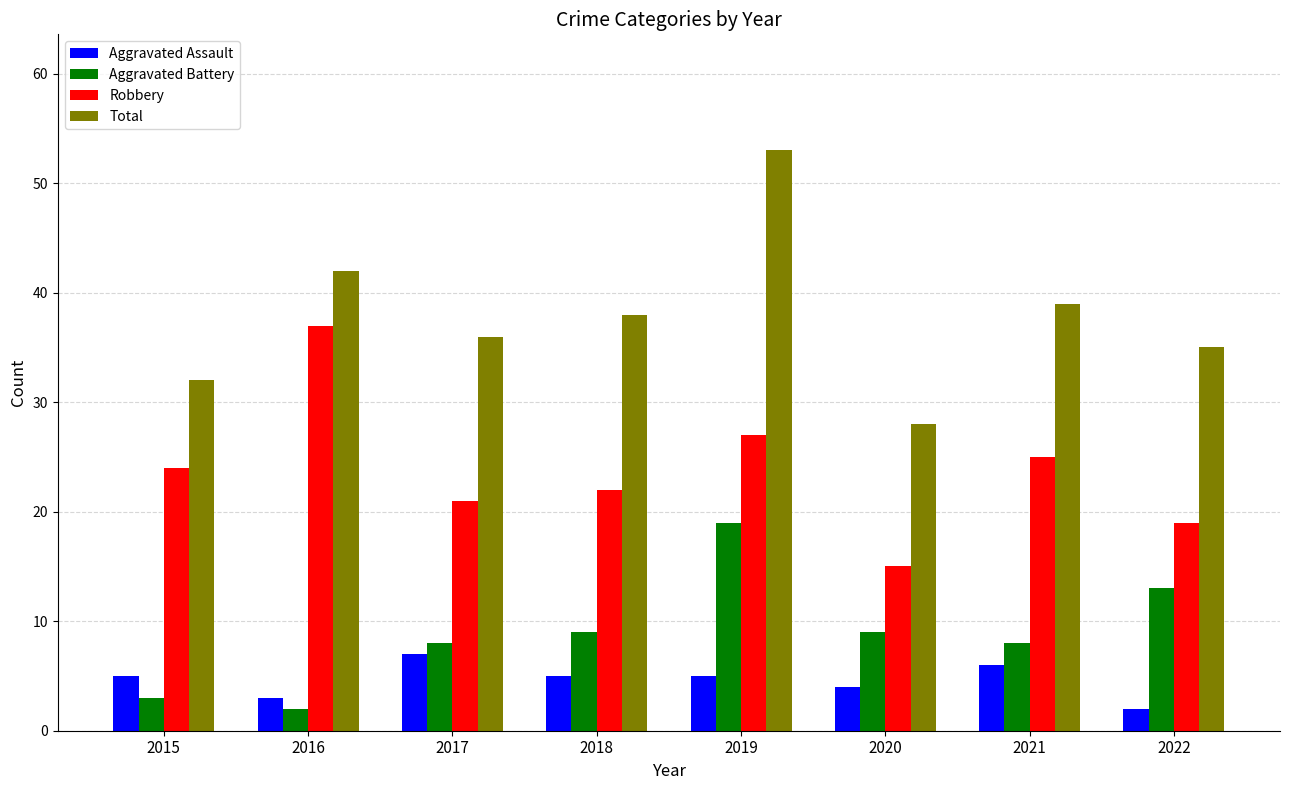

Rank the series at 2021 from highest to lowest value.

Total, Robbery, Aggravated Battery, Aggravated Assault